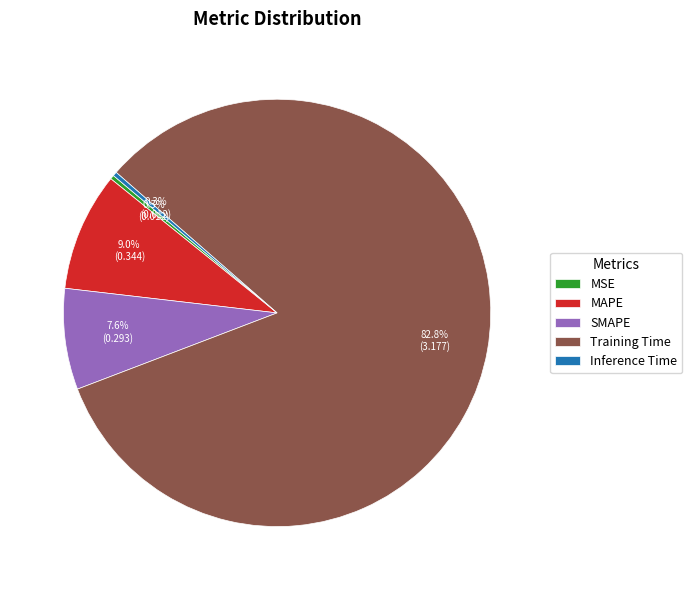

What portion of the pie excludes Inference Time?

99.7%